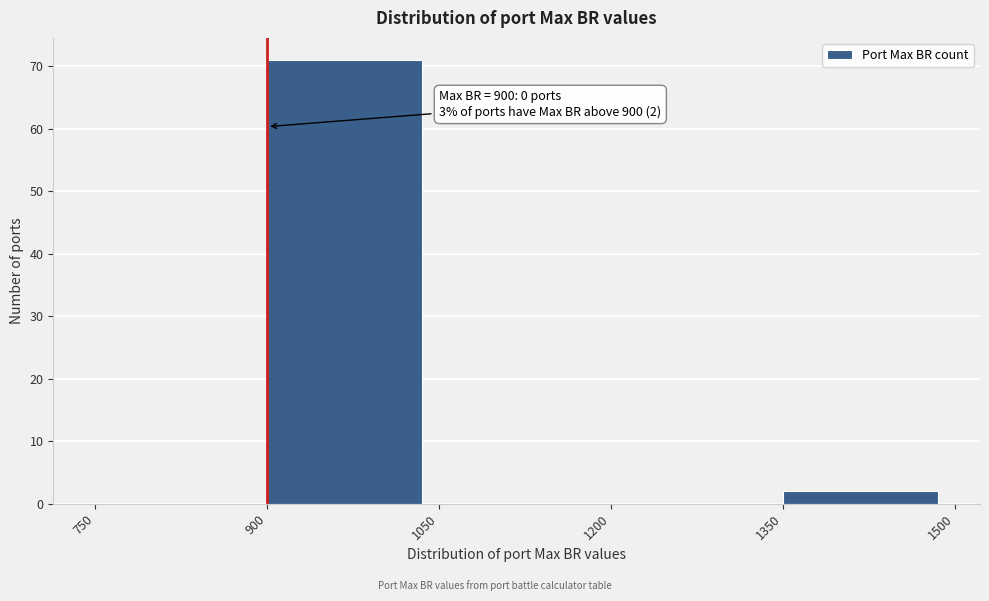

Which range on the x-axis has the tallest bar?

900 to 1050